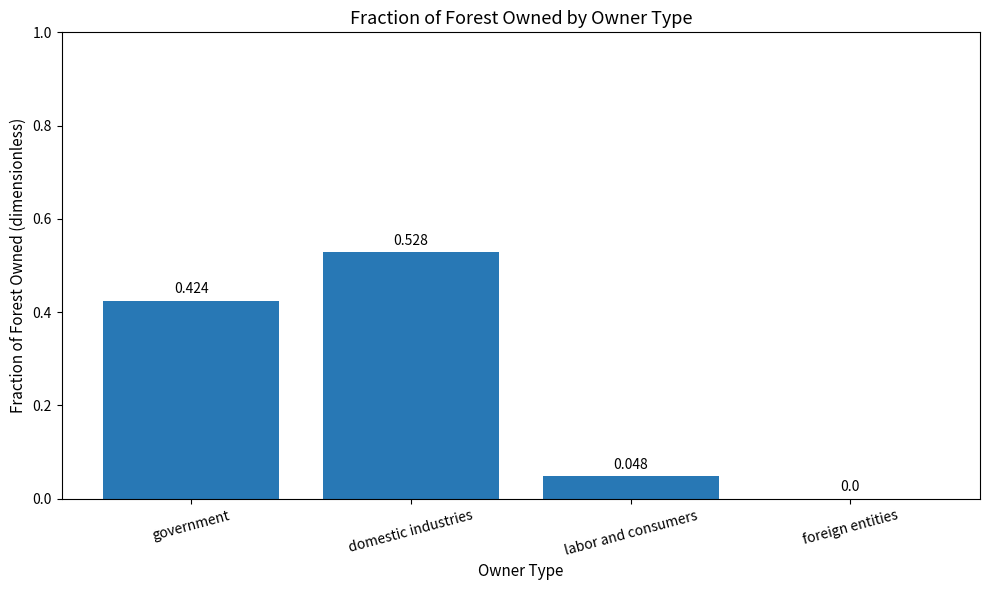

Does the chart contain stacked bars?

No